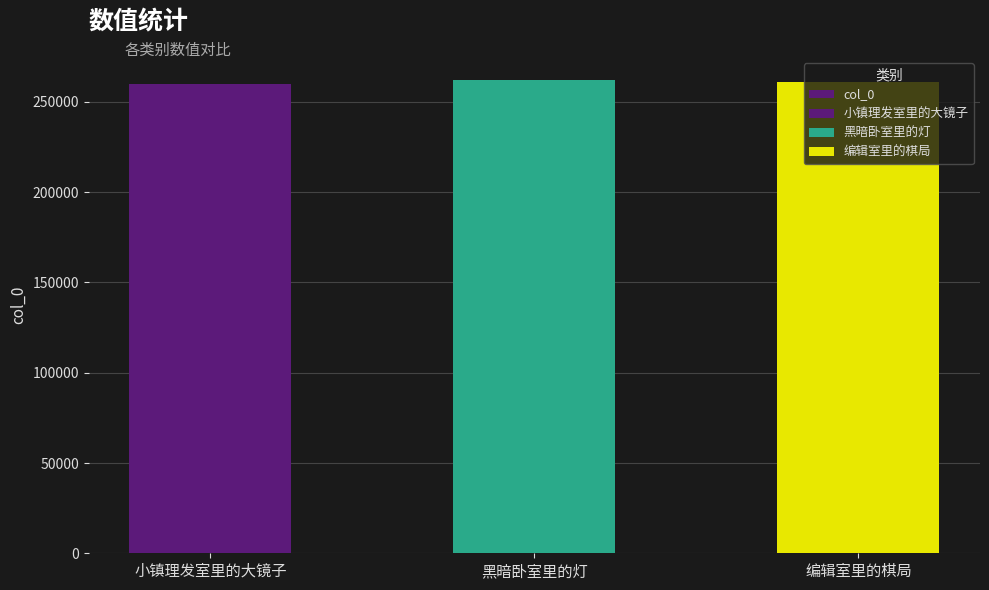

What is the change in value from 黑暗卧室里的灯 to 编辑室里的棋局?

-1095